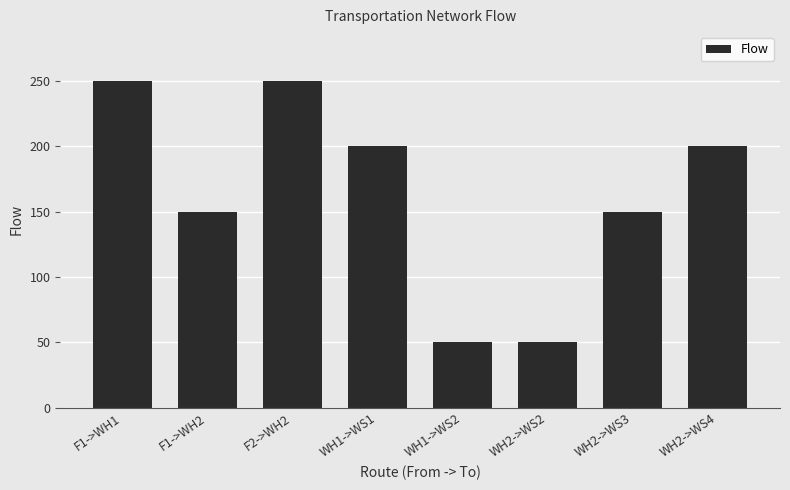

How many data points are less than 200?

4